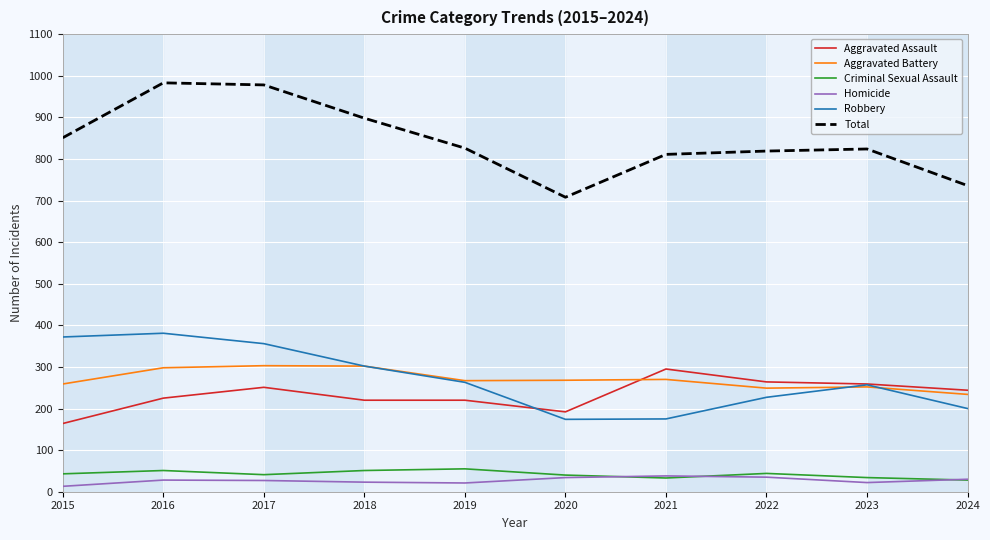

Is it true that Total equals 819 at 2022?

True